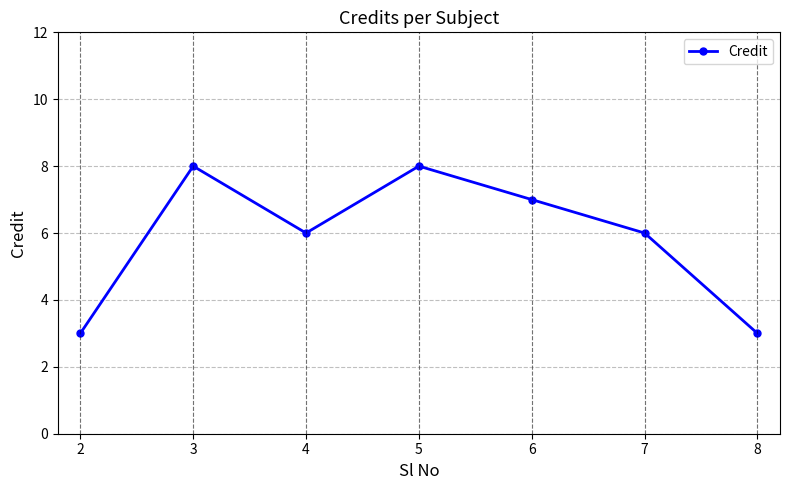

Count the values in the range 3 to 8.

7